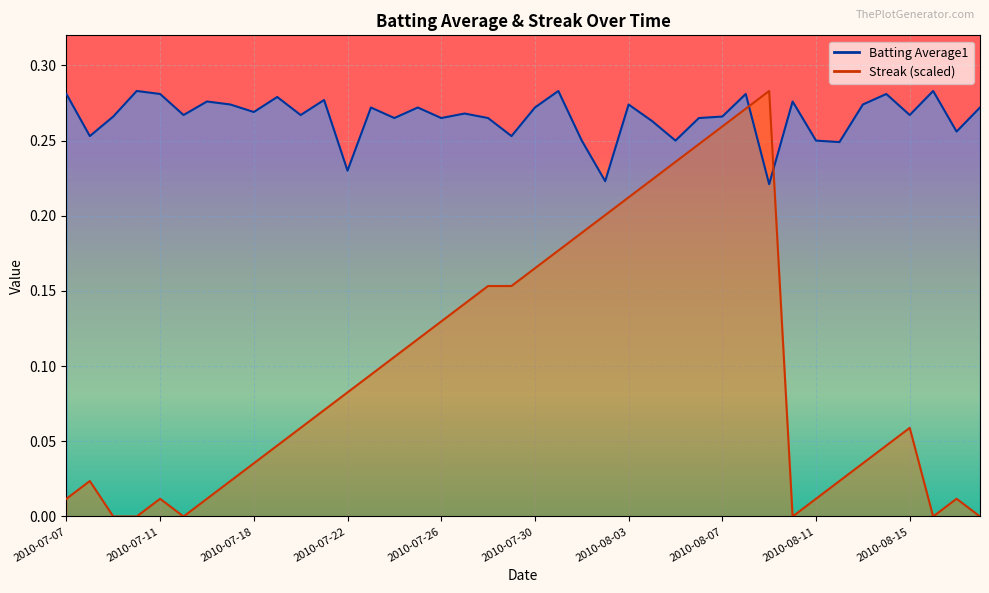

List the labels in order of Batting Average1 value, smallest first.

2010-08-09, 2010-08-02, 2010-07-22, 2010-08-12, 2010-08-01, 2010-08-05, 2010-08-11, 2010-07-08, 2010-07-29, 2010-08-17, 2010-08-04, 2010-07-24, 2010-07-26, 2010-07-28, 2010-08-06, 2010-07-09, 2010-08-07, 2010-07-15, 2010-07-20, 2010-08-15, 2010-07-27, 2010-07-18, 2010-07-23, 2010-07-25, 2010-07-30, 2010-08-18, 2010-07-17, 2010-08-03, 2010-08-13, 2010-07-16, 2010-08-10, 2010-07-21, 2010-07-19, 2010-07-07, 2010-07-11, 2010-08-08, 2010-08-14, 2010-07-10, 2010-07-31, 2010-08-16